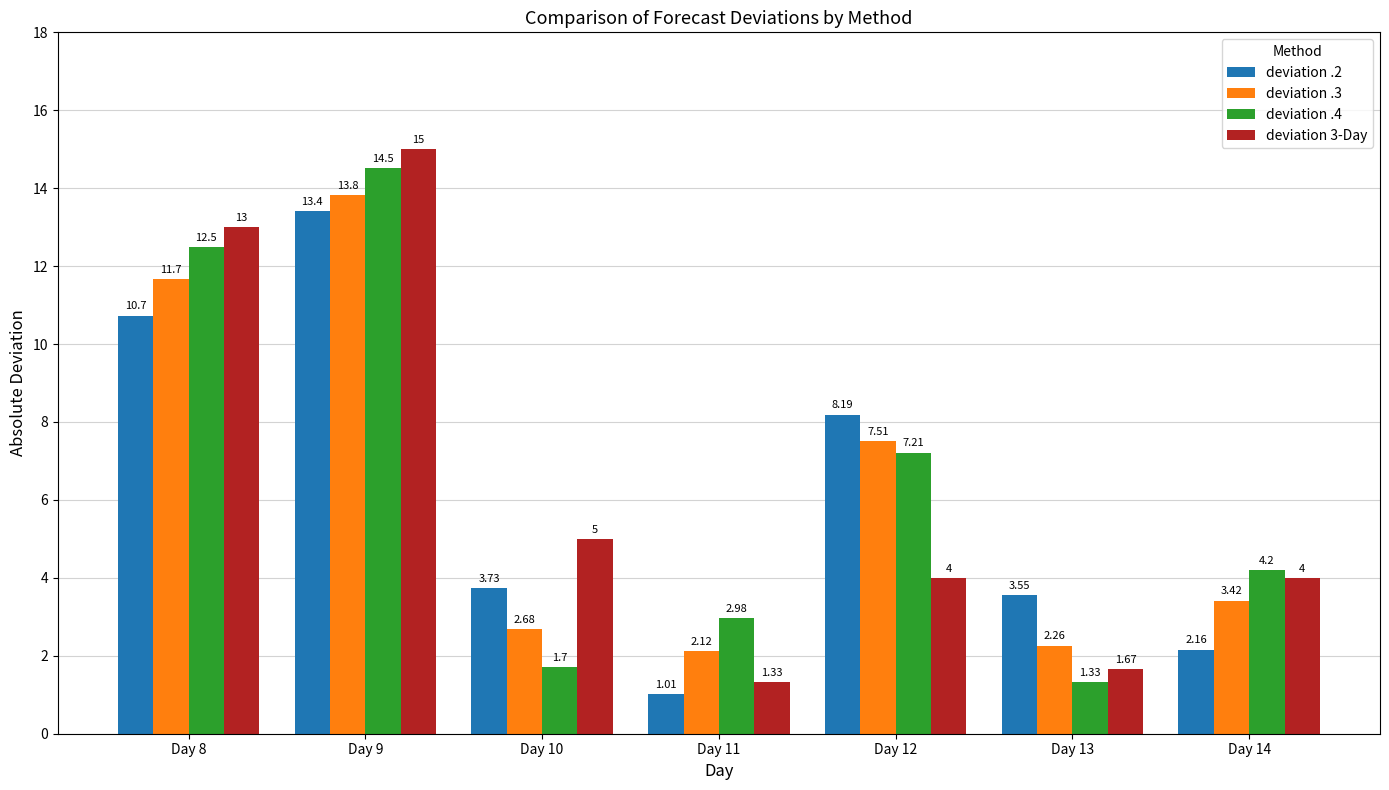

Count the number of data series in this chart.

4